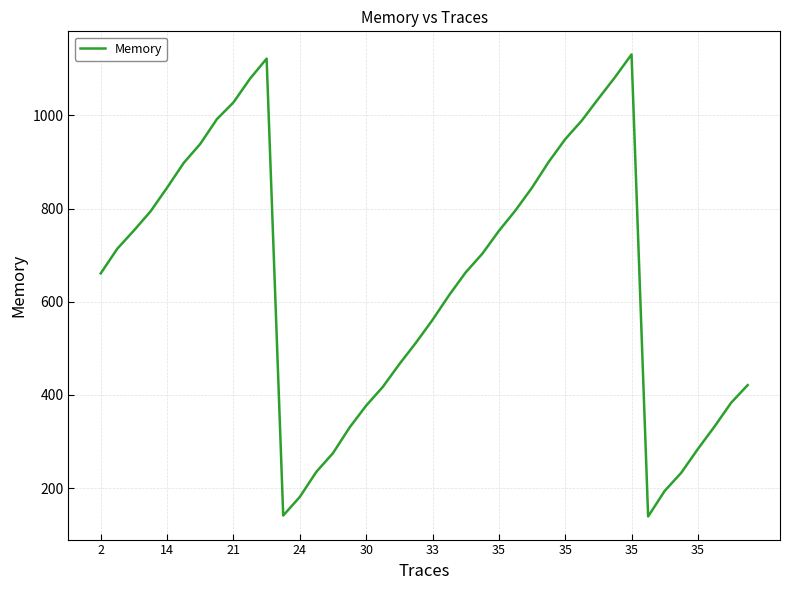

What is the minimum value shown in the chart?

139